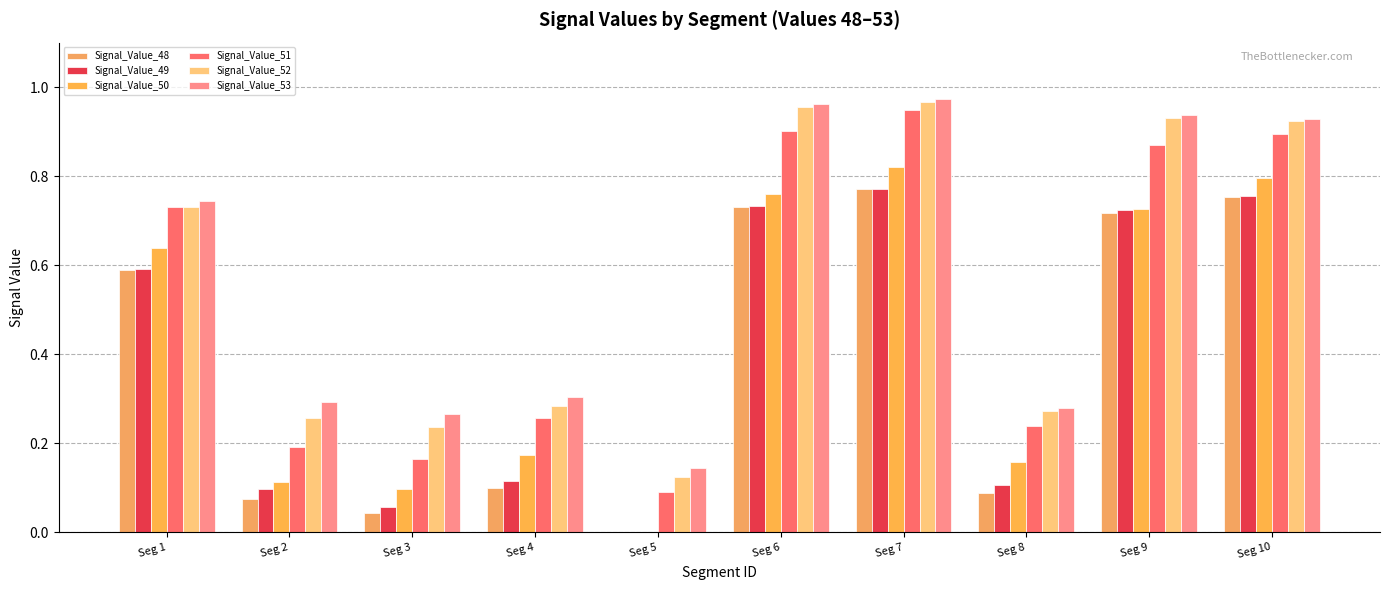

At which category does the chart reach its peak across all series?

Seg 7